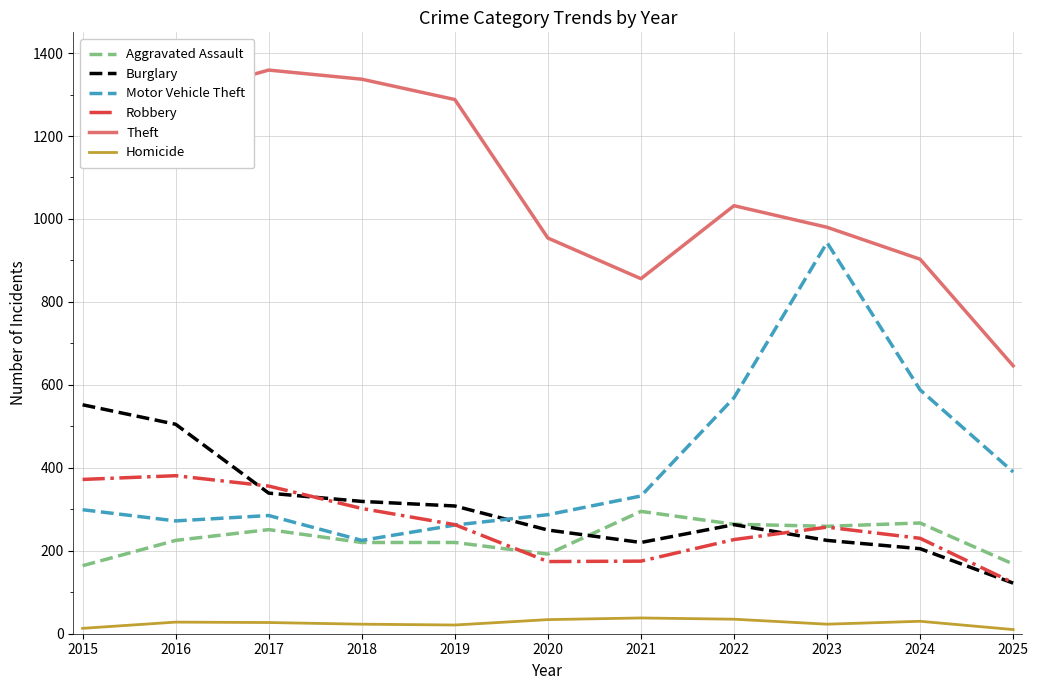

Which series changed the most between 2017 and 2024?

Theft